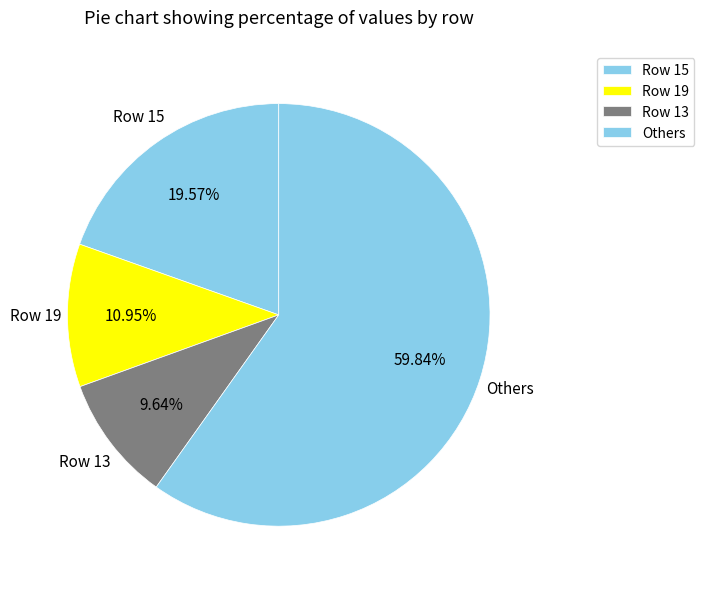

To the nearest percent, what is the difference between the largest and smallest slice percentages?

50%